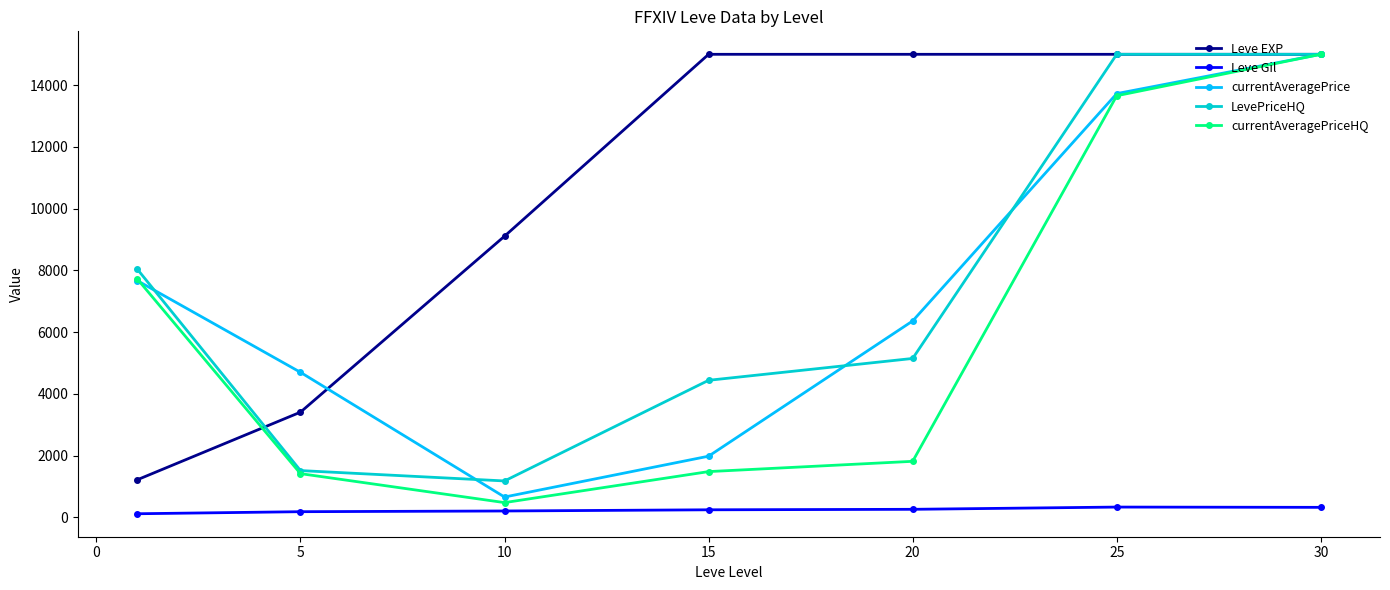

What is the highest value of the currentAveragePrice series?

15000.0